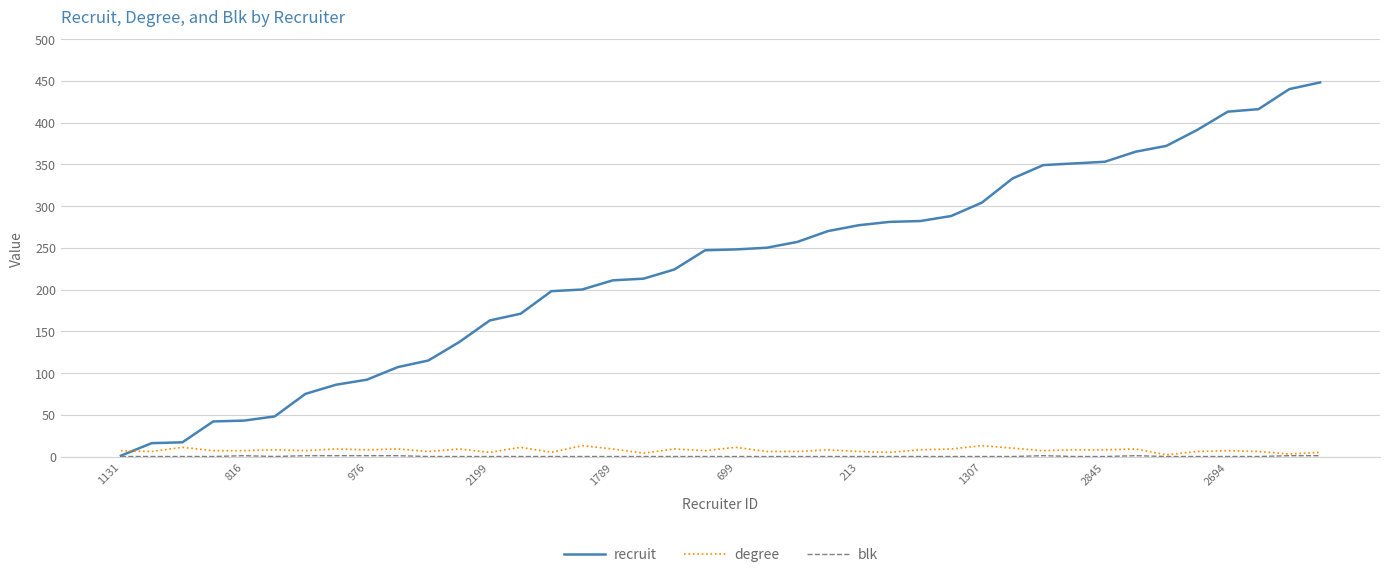

After their last crossing, which series has the higher values: degree or recruit?

recruit